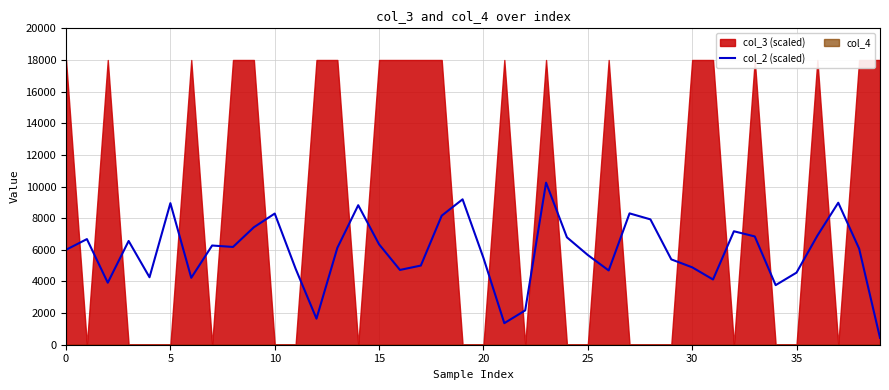

What is the ratio of the value at 22 to the value at 27?

0.3